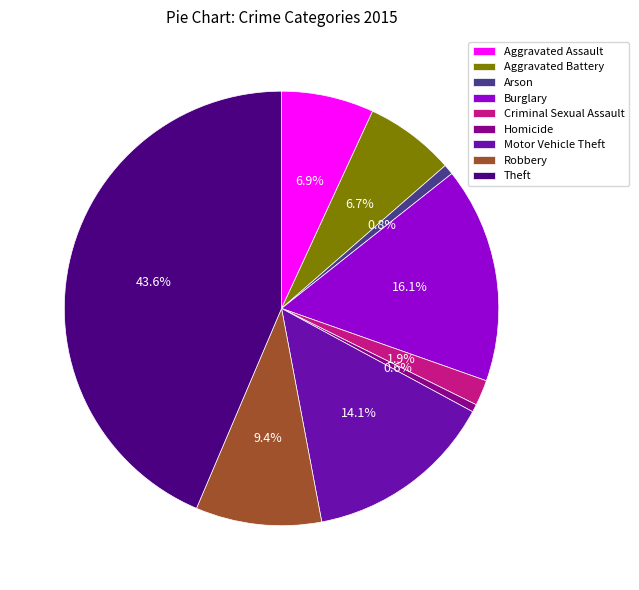

To the nearest percent, what is the combined percentage of Robbery and Homicide?

10%